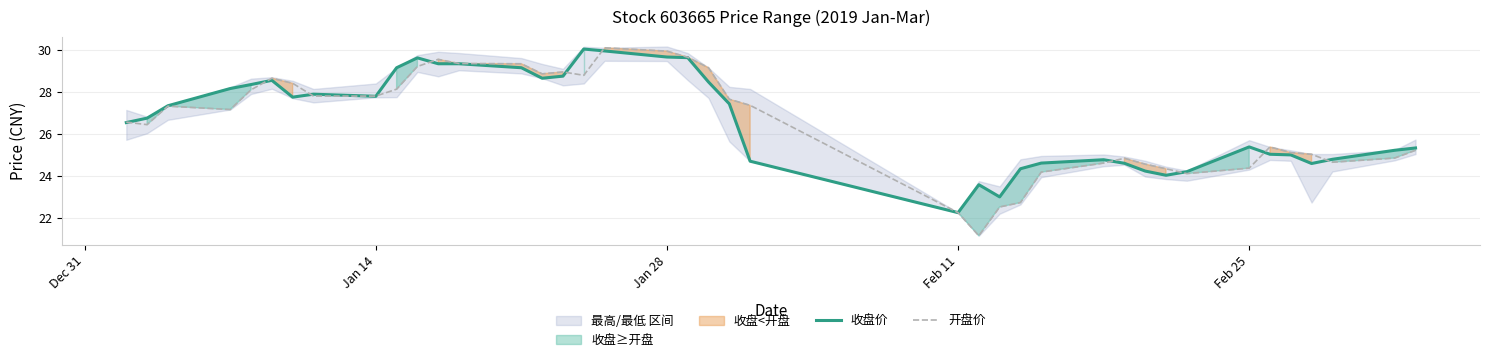

At which label does 收盘价 reach its minimum?

Feb 11